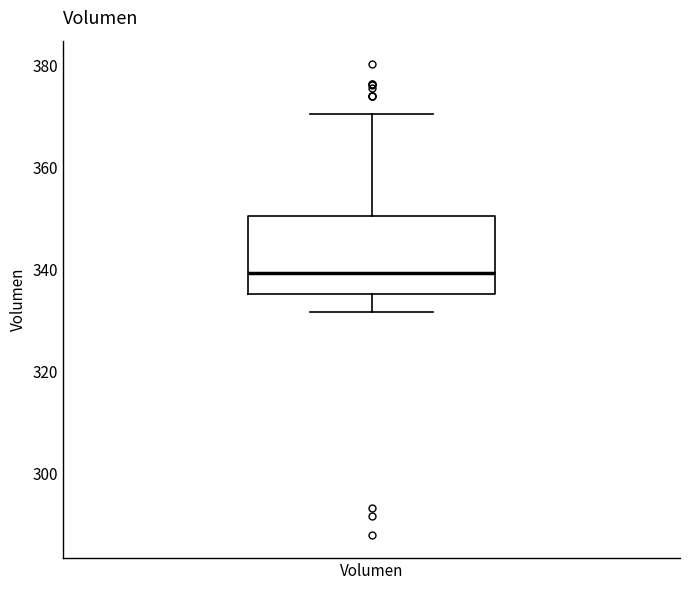

Transcribe this box plot: give where the median line is, the range the box spans, and where the two whiskers end, as read against the y-axis. The values are not printed on the chart, so give them approximately, as read against the axis.

median 340, box 336 to 350, whiskers 332 to 370